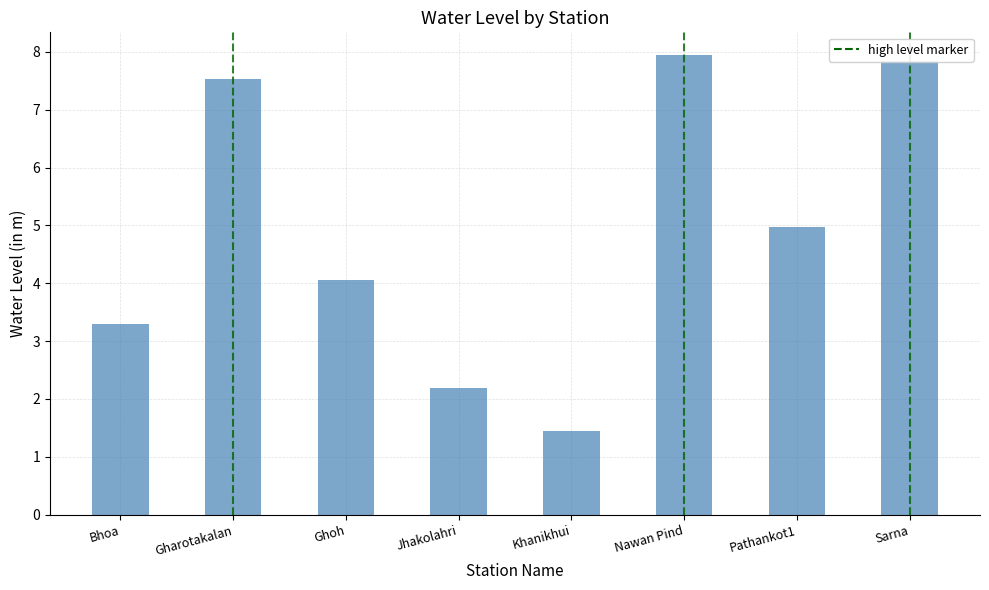

Which has a higher value, Sarna or Jhakolahri?

Sarna